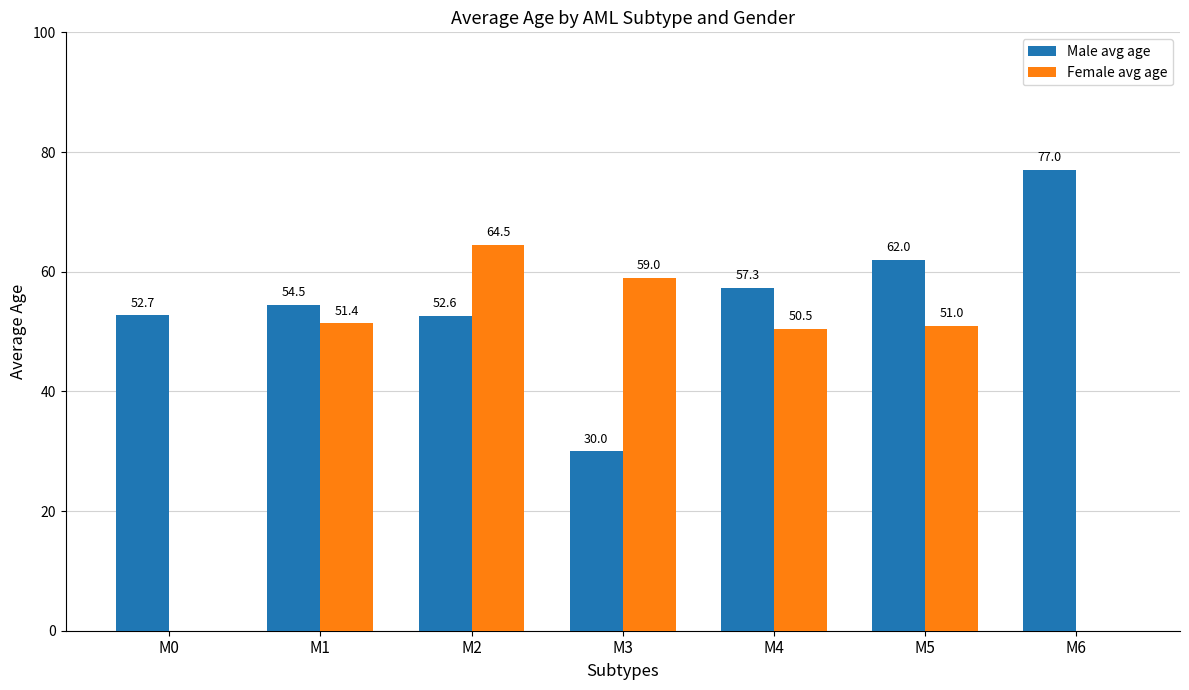

Between M1 and M4, which series saw the biggest shift?

Male avg age